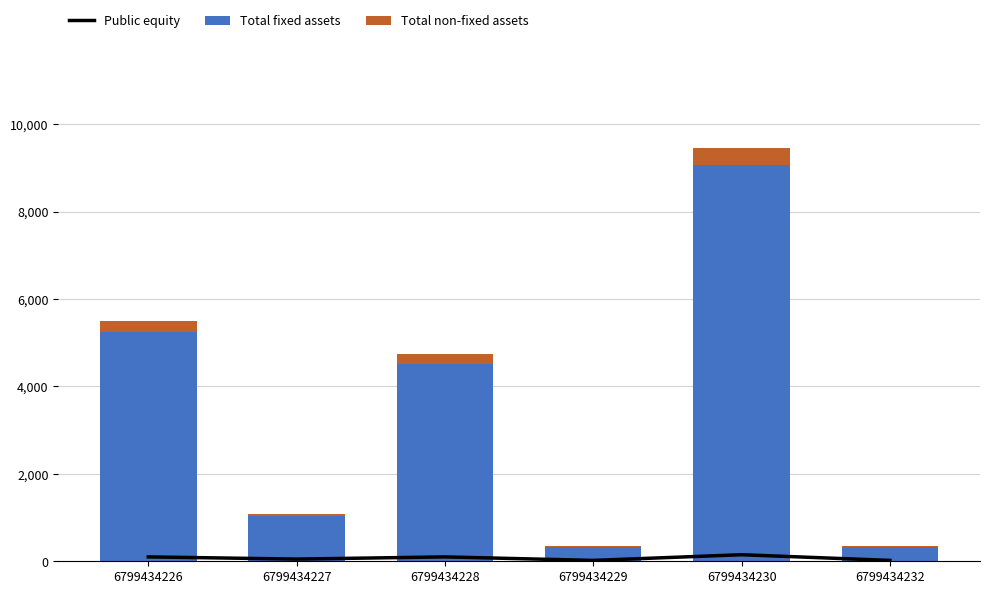

Reading left to right, what are all the values shown in this chart?

Public equity: 100.0	50.0	100.0	20.0	150.0	20.0
Total fixed assets: 5252.6	1032.0	4522.9	316.0	9063.0	316.0
Total non-fixed assets: 256.4	44.3	231.1	24.0	393.1	24.0